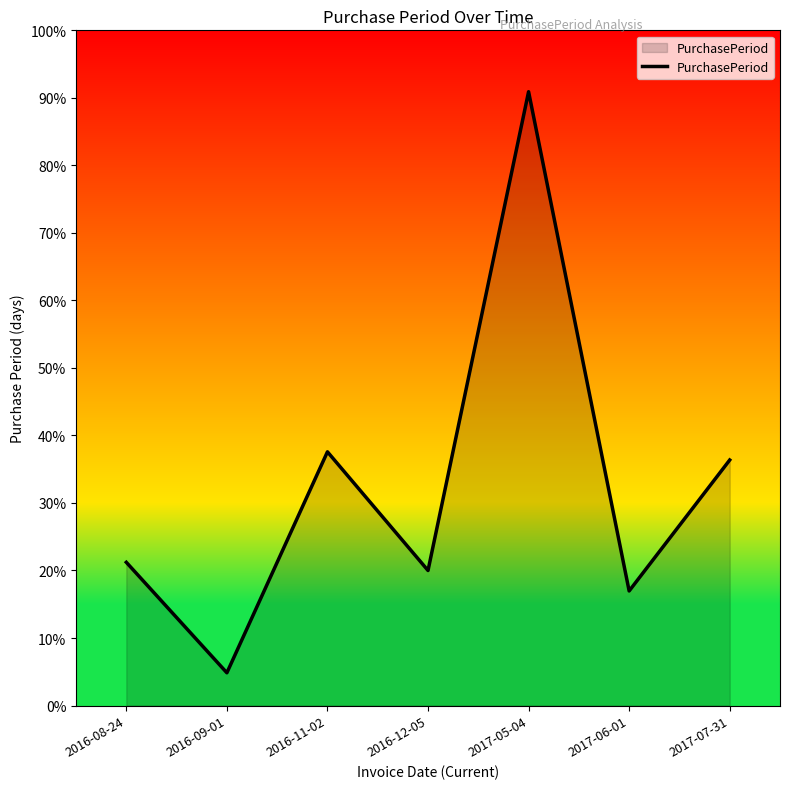

What position from the right is 2016-11-02?

5